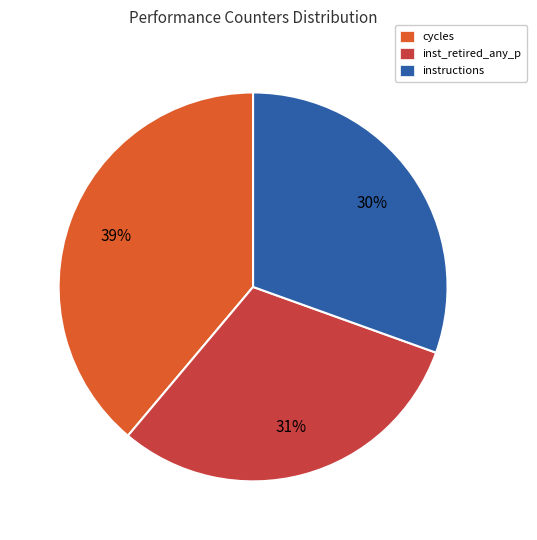

Is the sum of instructions and inst_retired_any_p greater than half?

Yes